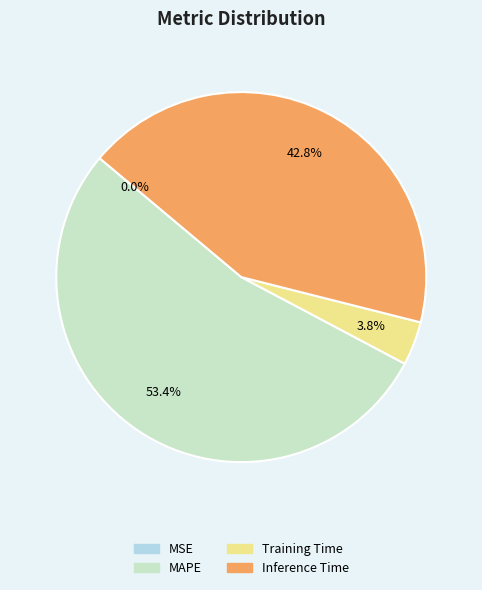

How much of the chart is everything except Inference Time?

57.2%